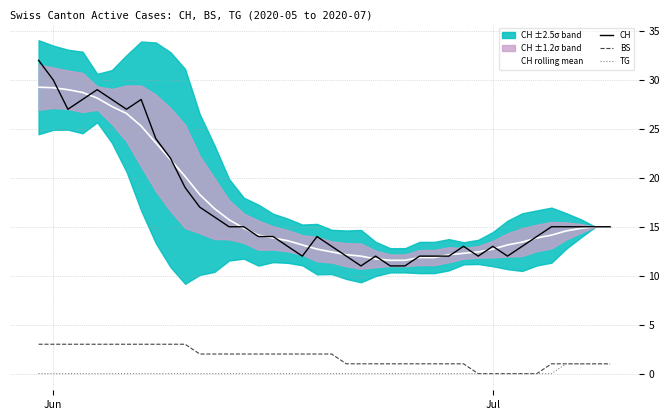

What is the average value of the TG series?

0.1